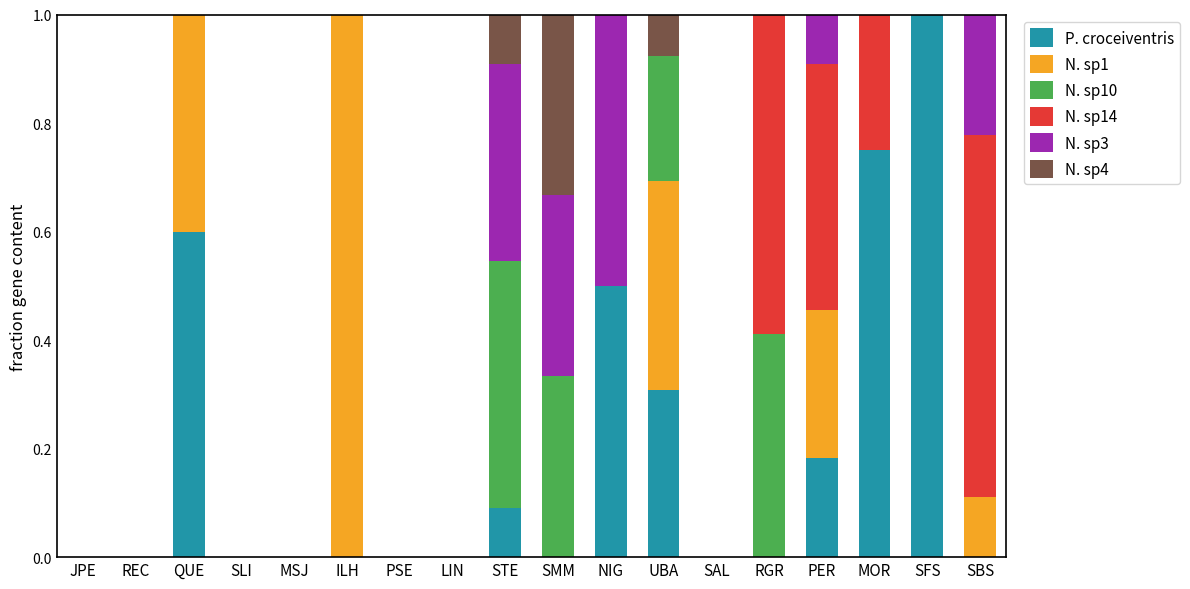

What is the total value across all series at NIG?

1.0